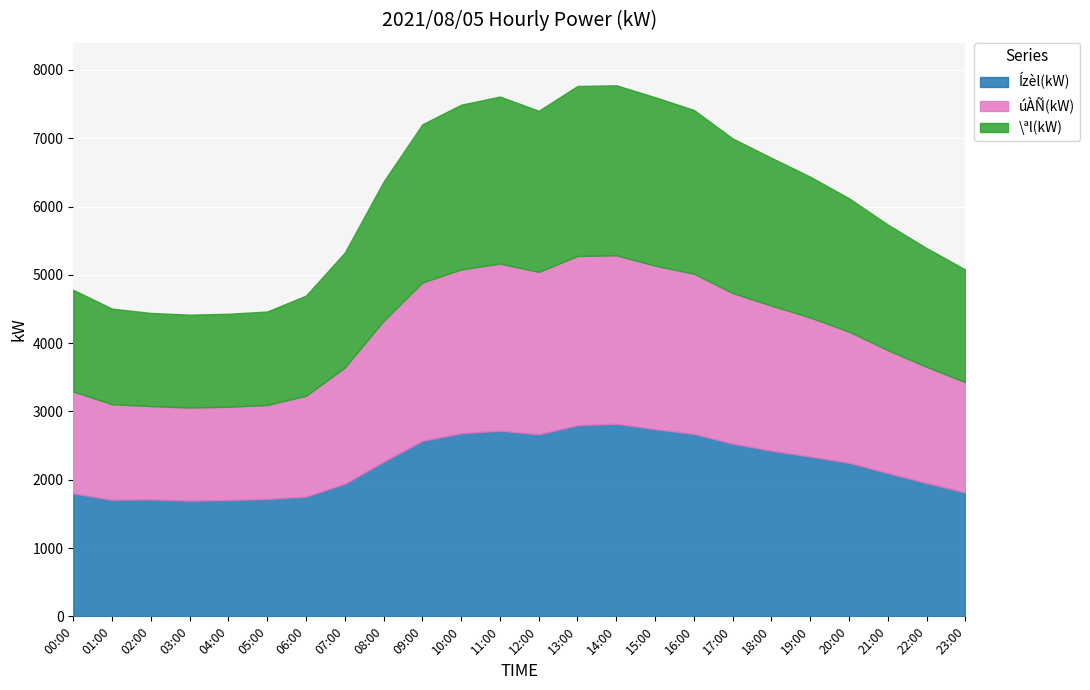

What is the value of the \ªl(kW) point at the 20th from the left?

2062